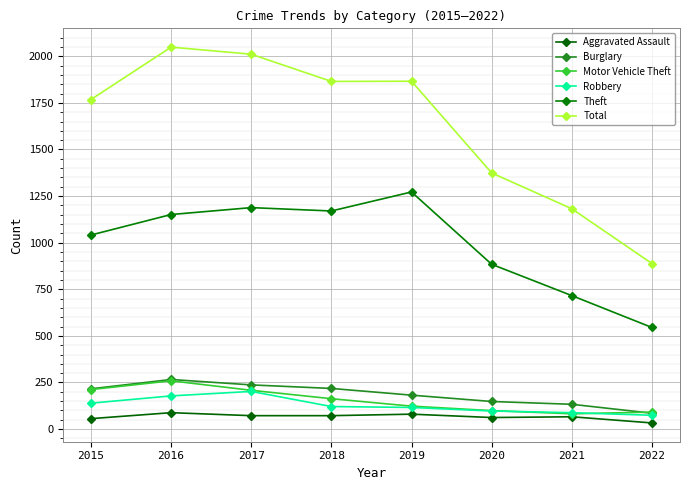

What value does the Burglary series have at 2016, to the nearest 5?

265